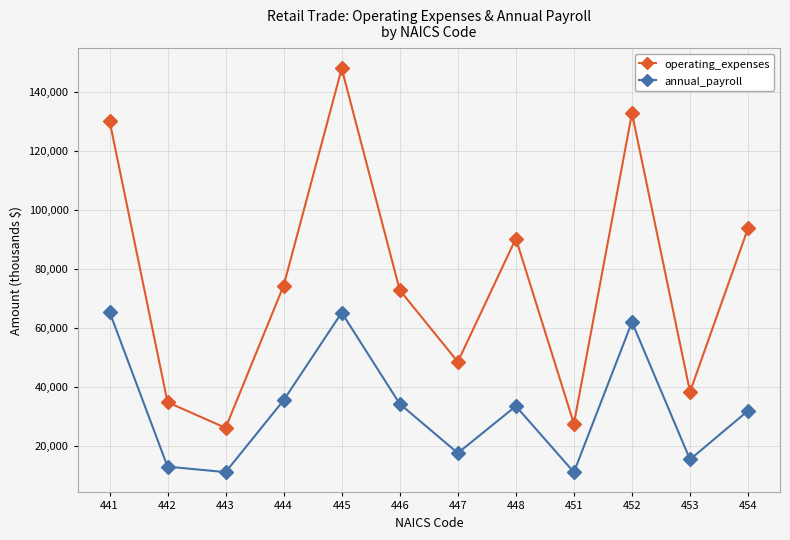

Which series has the largest total across all categories?

operating_expenses